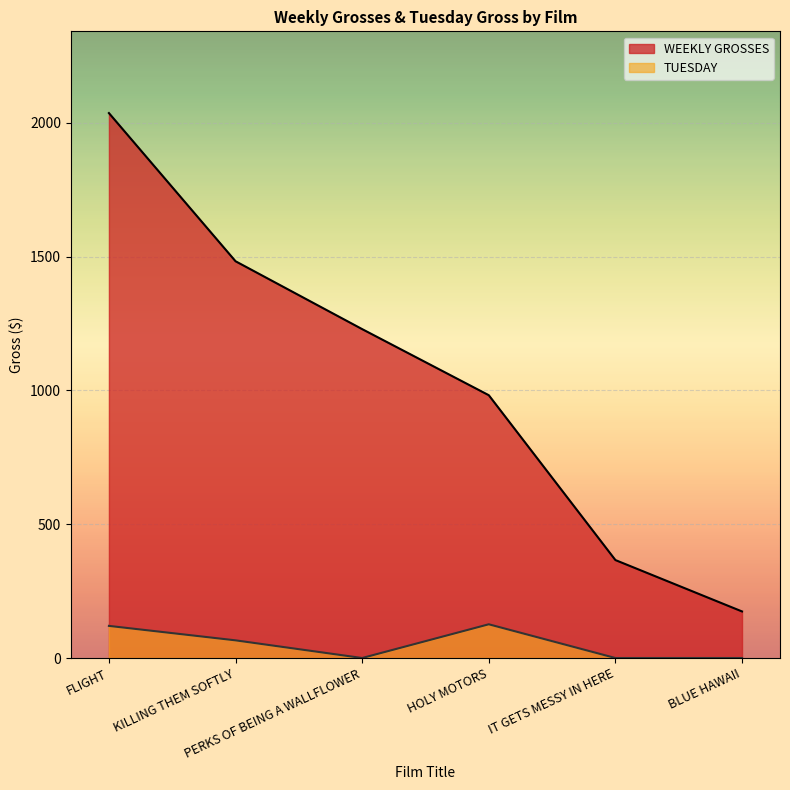

What are all the series names shown in the legend?

WEEKLY GROSSES, TUESDAY